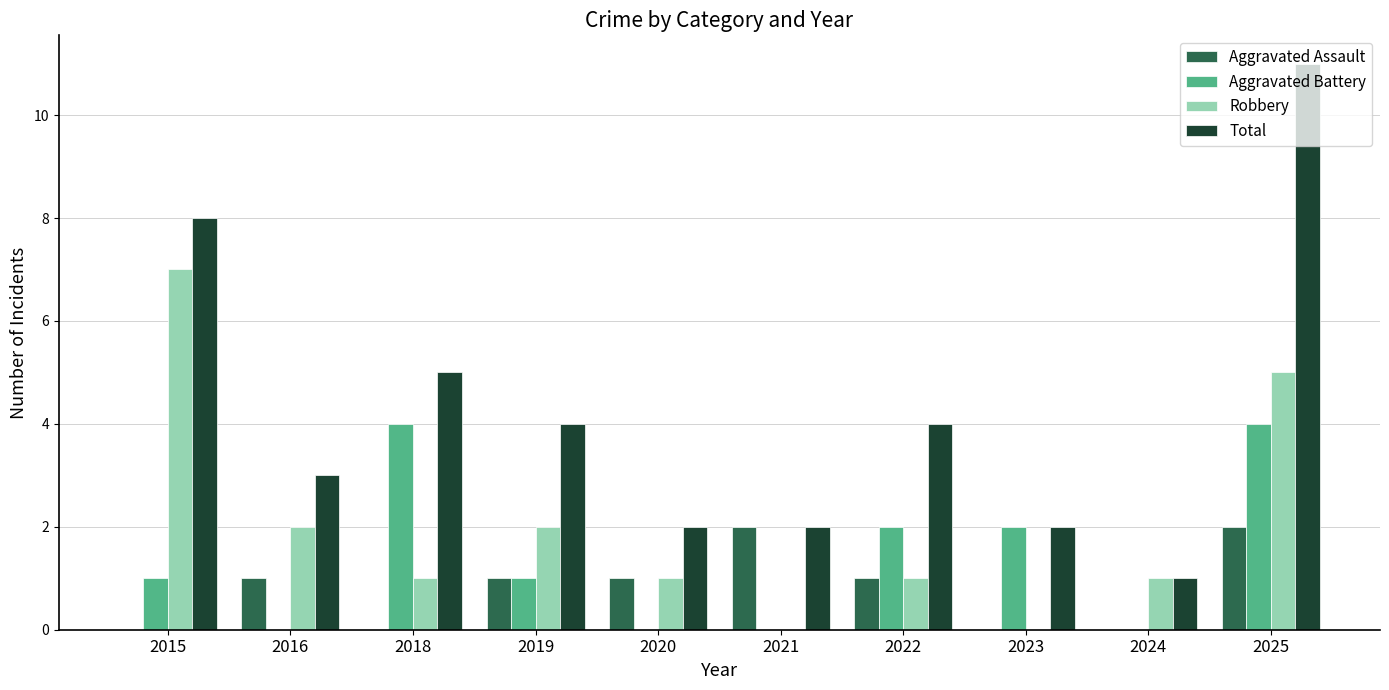

Where does the Total series first go above 4?

2015